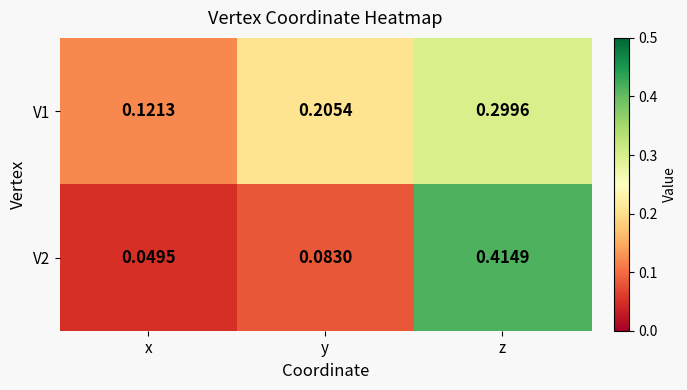

List the labels in order of V1 value, smallest first.

x, y, z